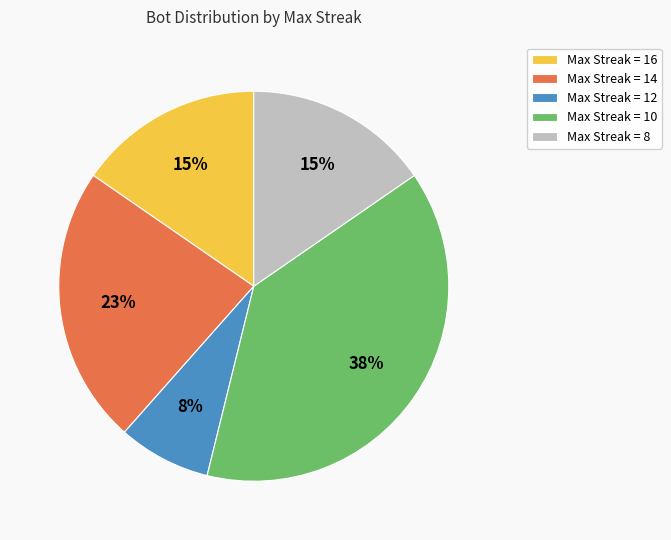

Is Max Streak = 10 the majority of the pie?

No